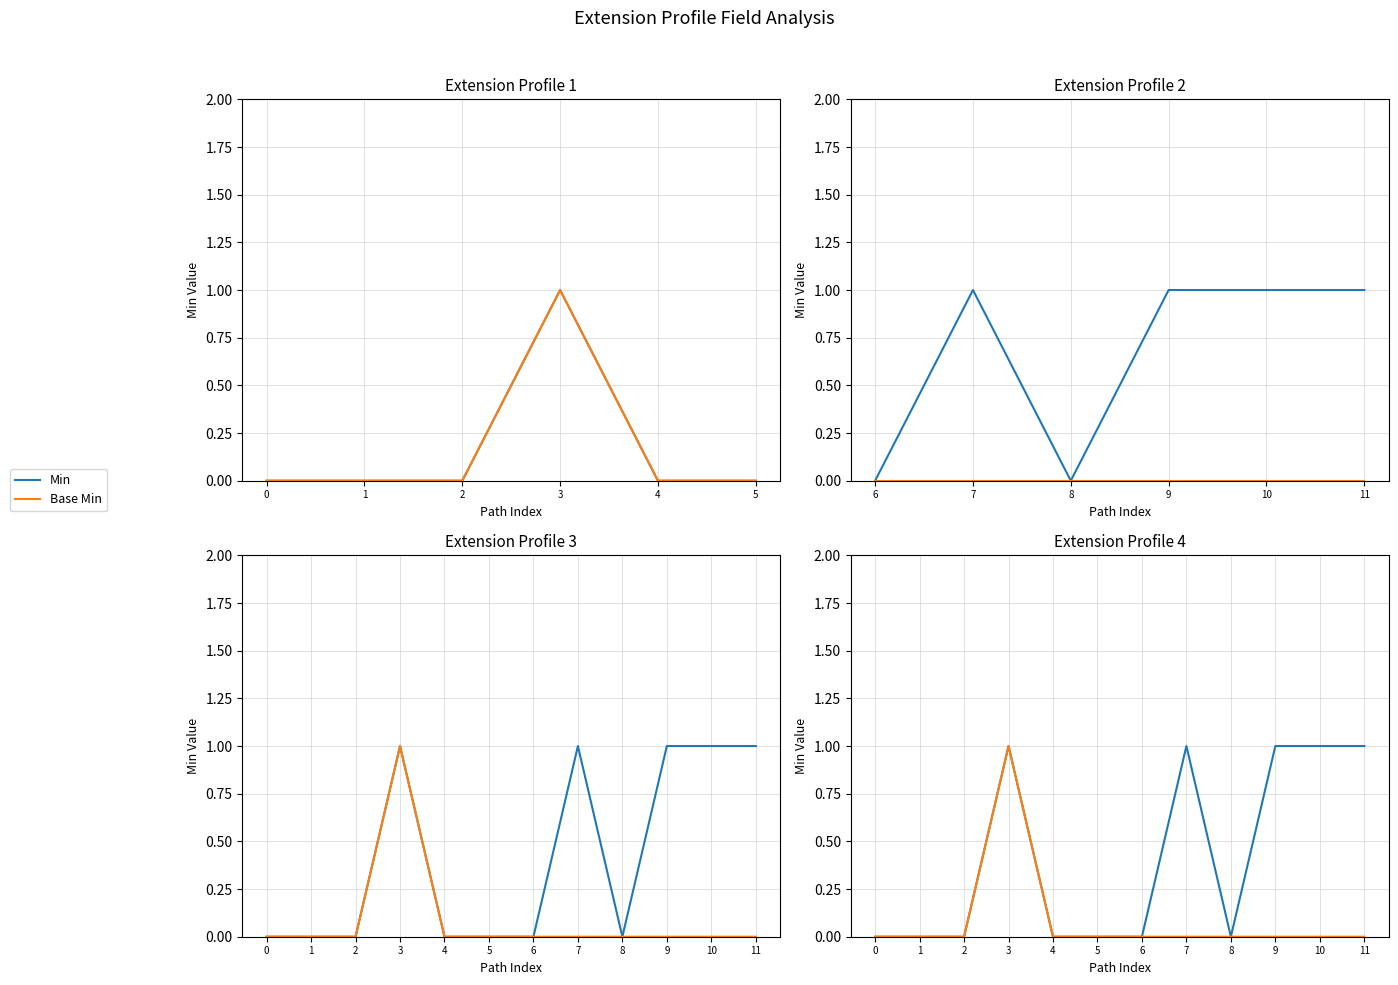

Which series has the widest spread of values?

Min